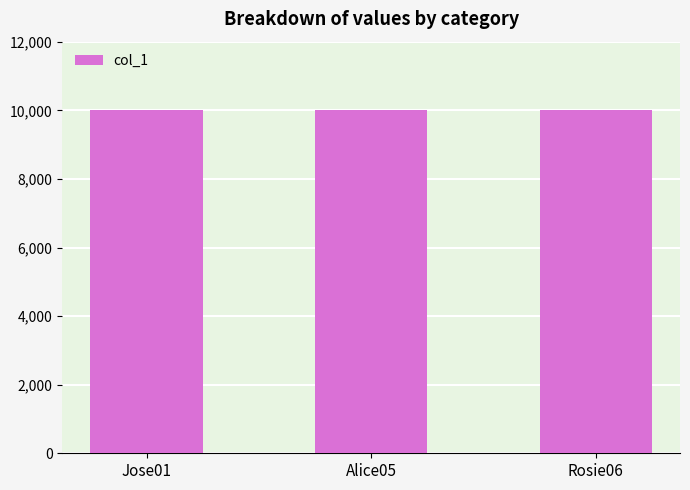

What is the smallest value displayed?

10001